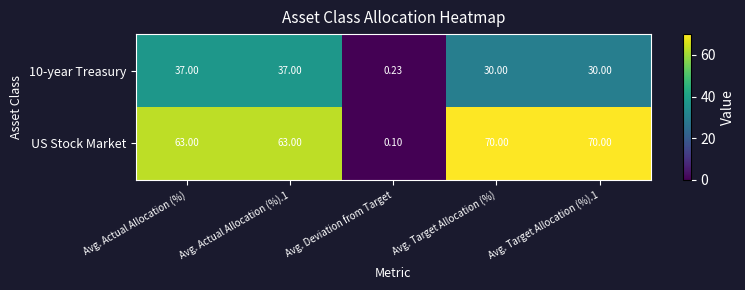

Which label corresponds to the smallest value in the chart?

Avg. Deviation from Target